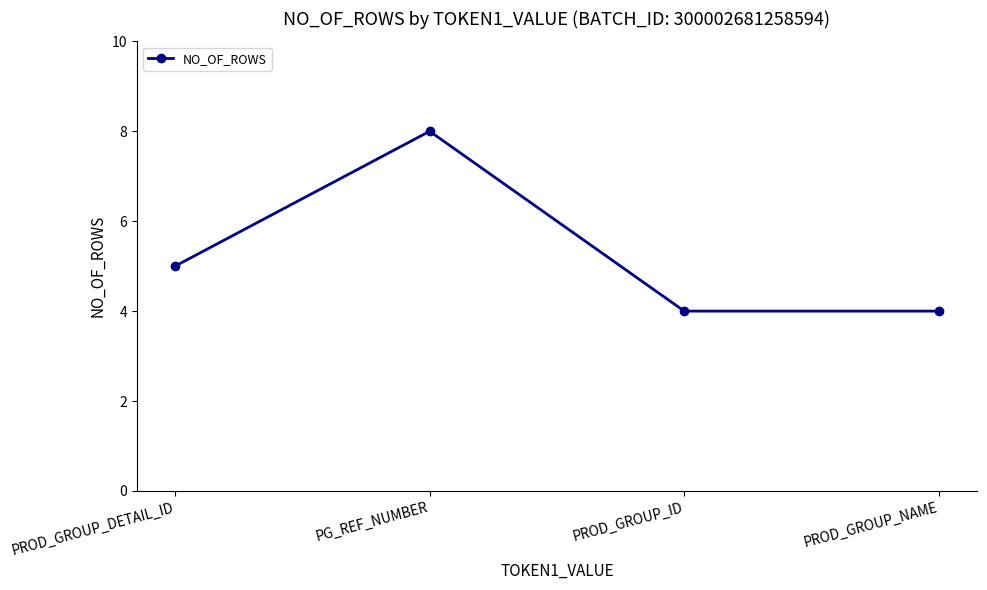

What is the change in value from PG_REF_NUMBER to PROD_GROUP_ID?

-4